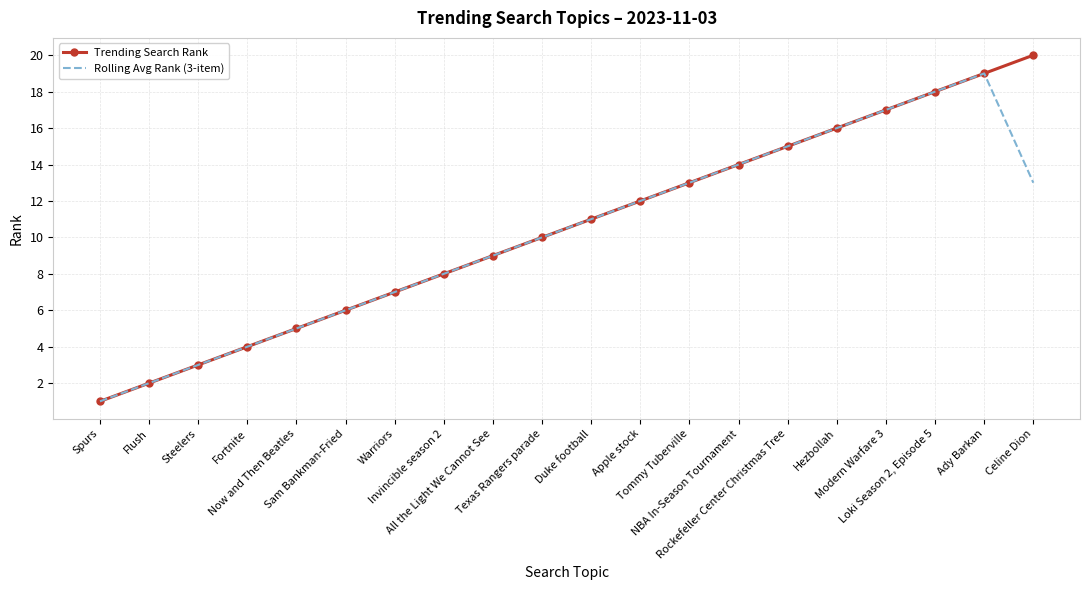

Which series has the largest total across all categories?

Trending Search Rank